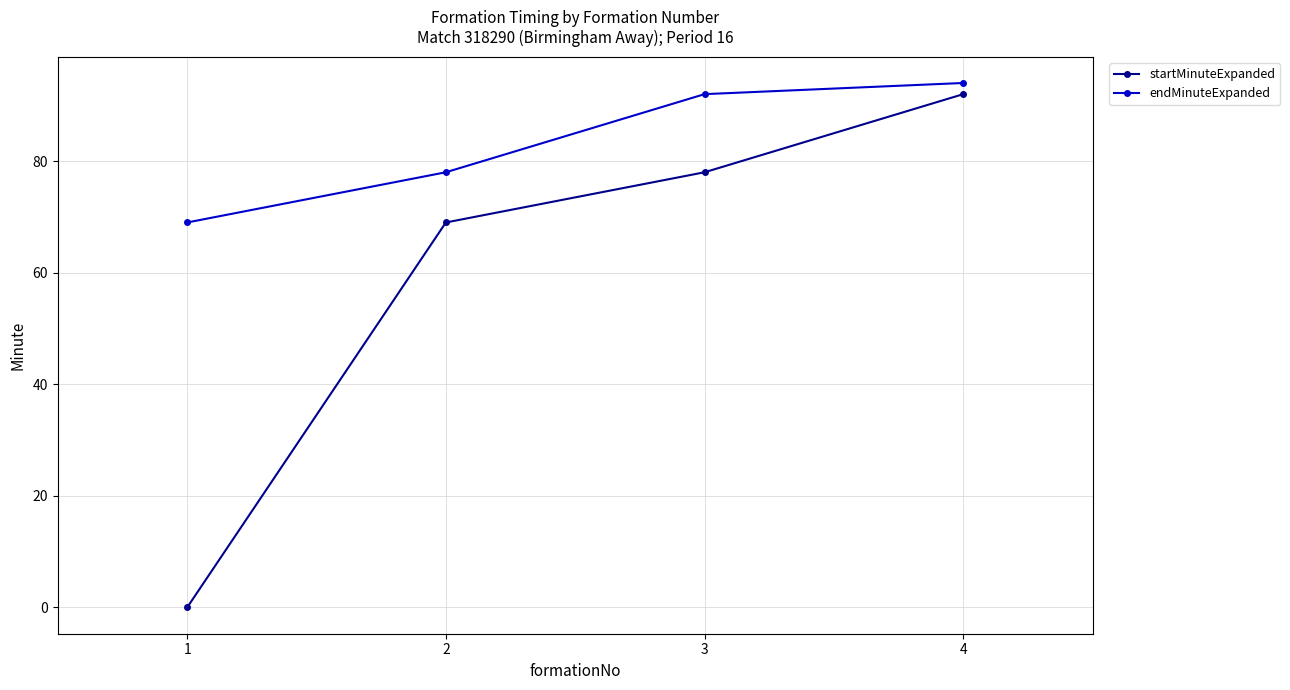

How many categories are shown in the chart?

4